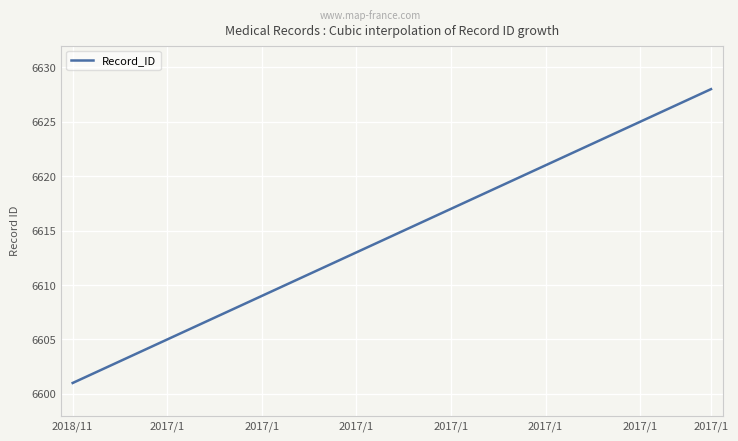

Does the chart display data point markers on the line(s)?

No